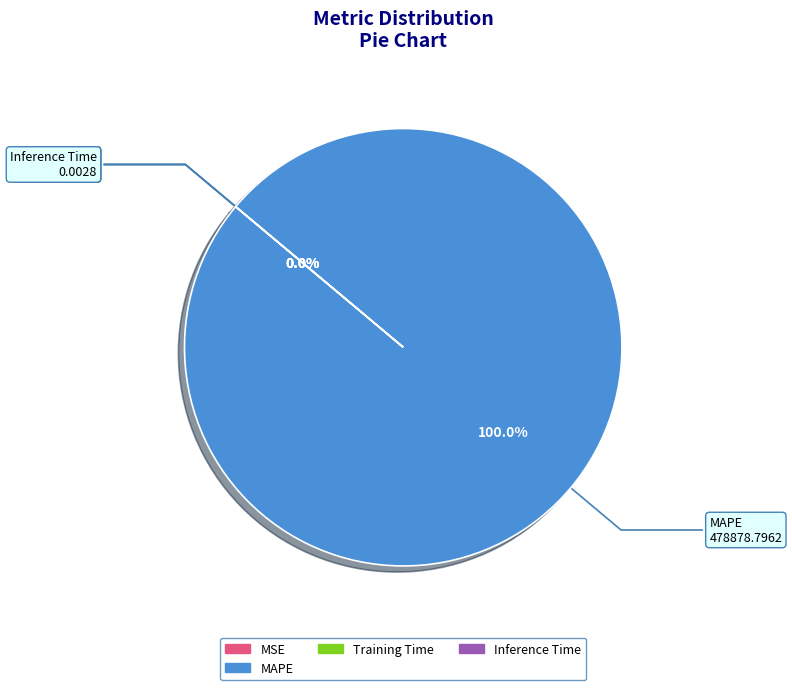

Does MAPE account for over 50% of the chart?

Yes